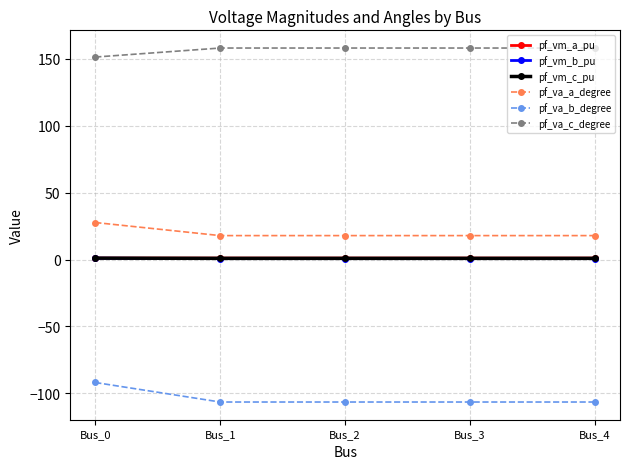

What is the maximum value for pf_va_a_degree?

27.7